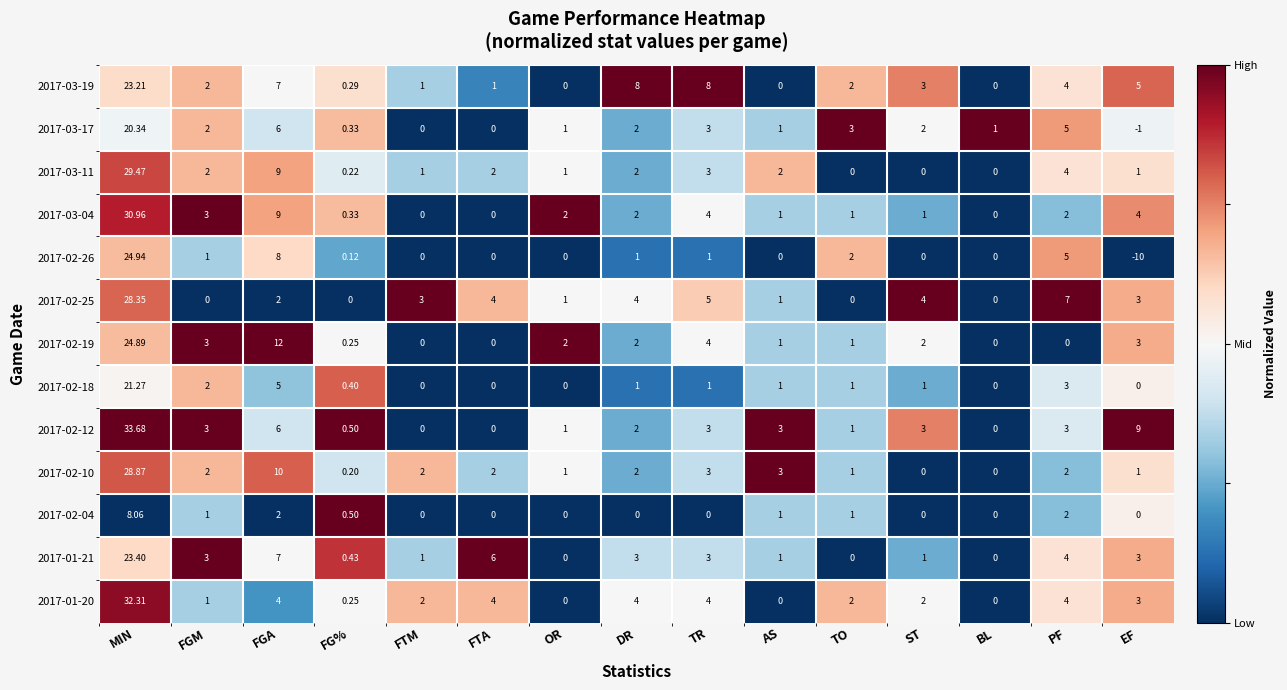

Which category has the highest value across all series?

MIN